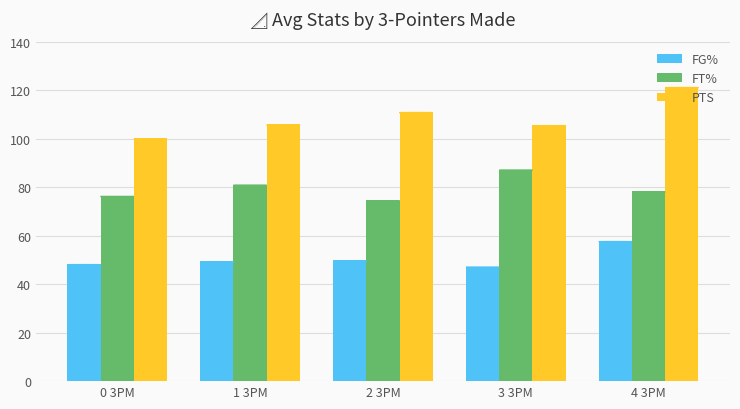

Count the number of categories in the chart.

5